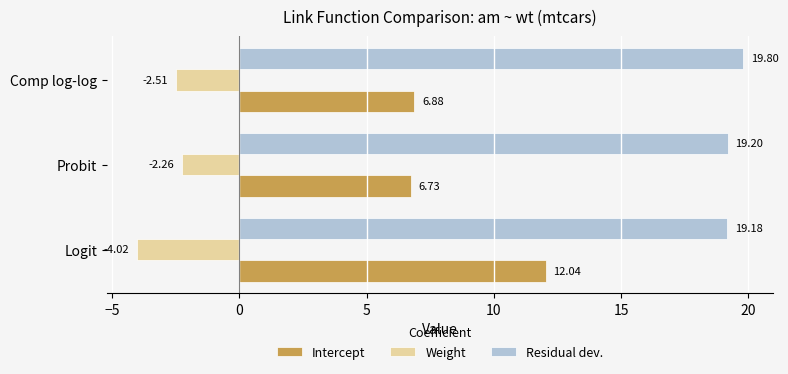

What is the difference between the highest and lowest values at Logit?

23.2